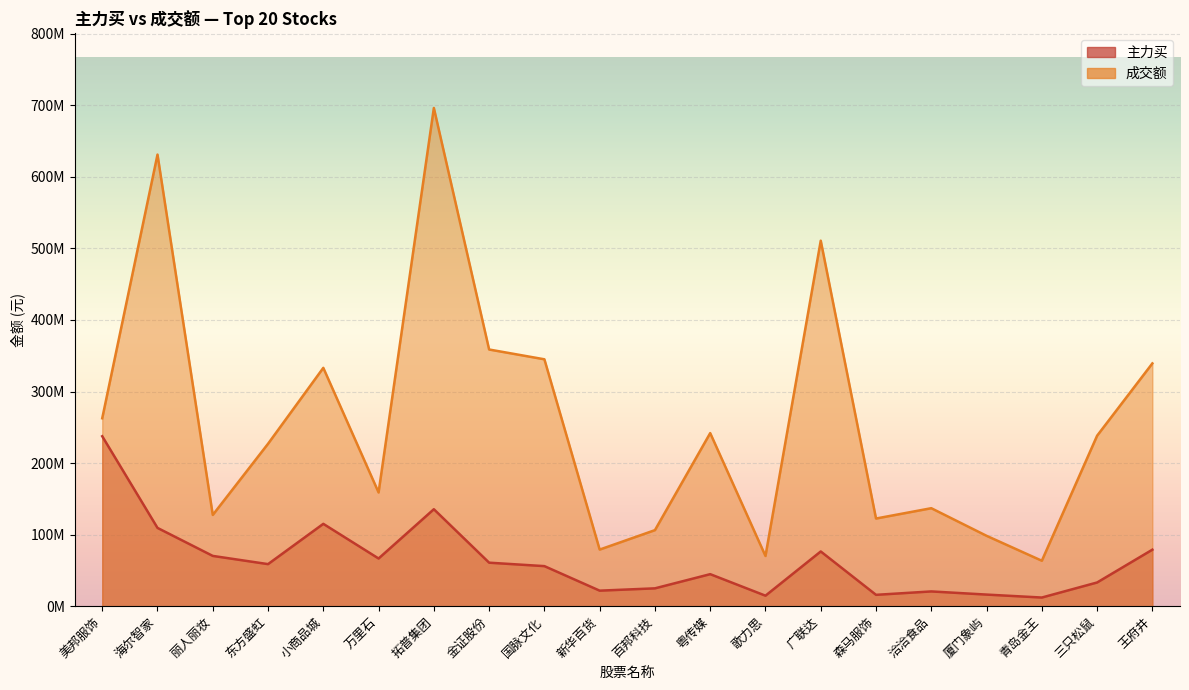

What is the value of the 主力买 point at the 2nd from the left?

109381178